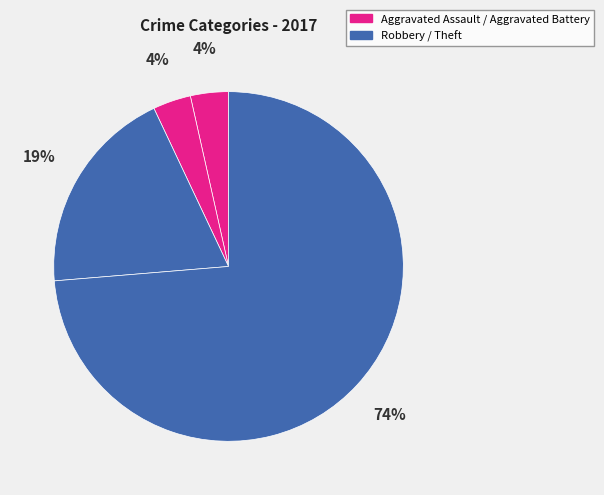

Rank the categories by value from highest to lowest.

Theft, Robbery, Aggravated Assault, Aggravated Battery